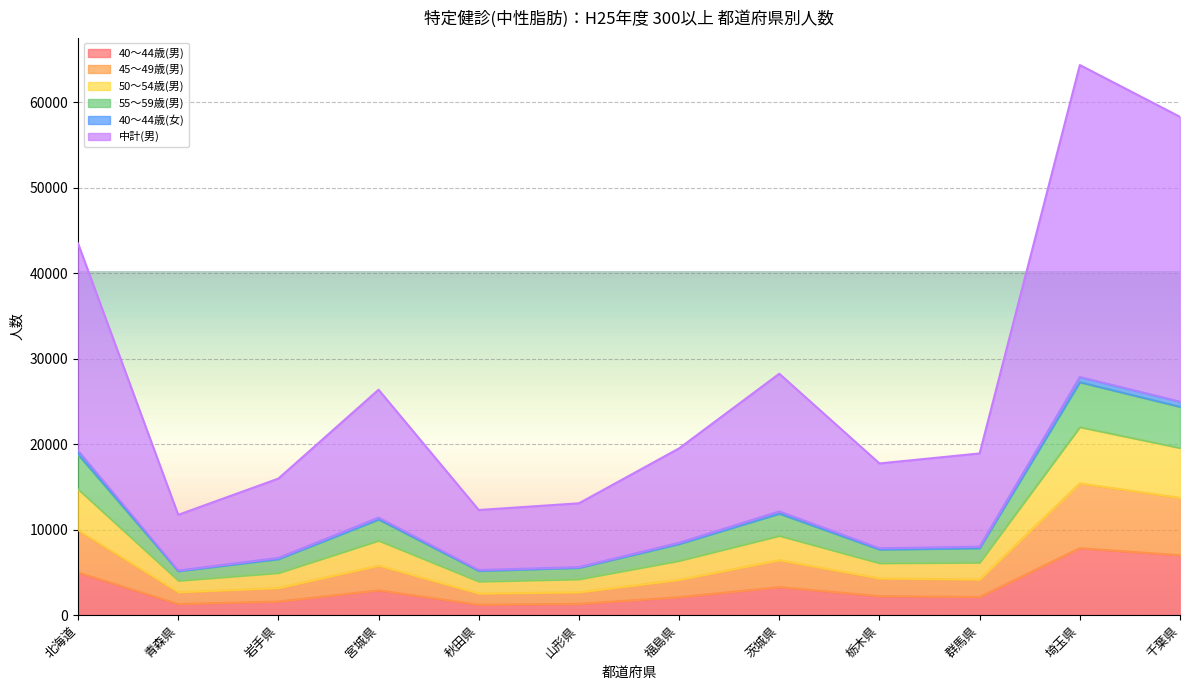

True or false: 55～59歳(男) and 40～44歳(男) cross at least once.

False